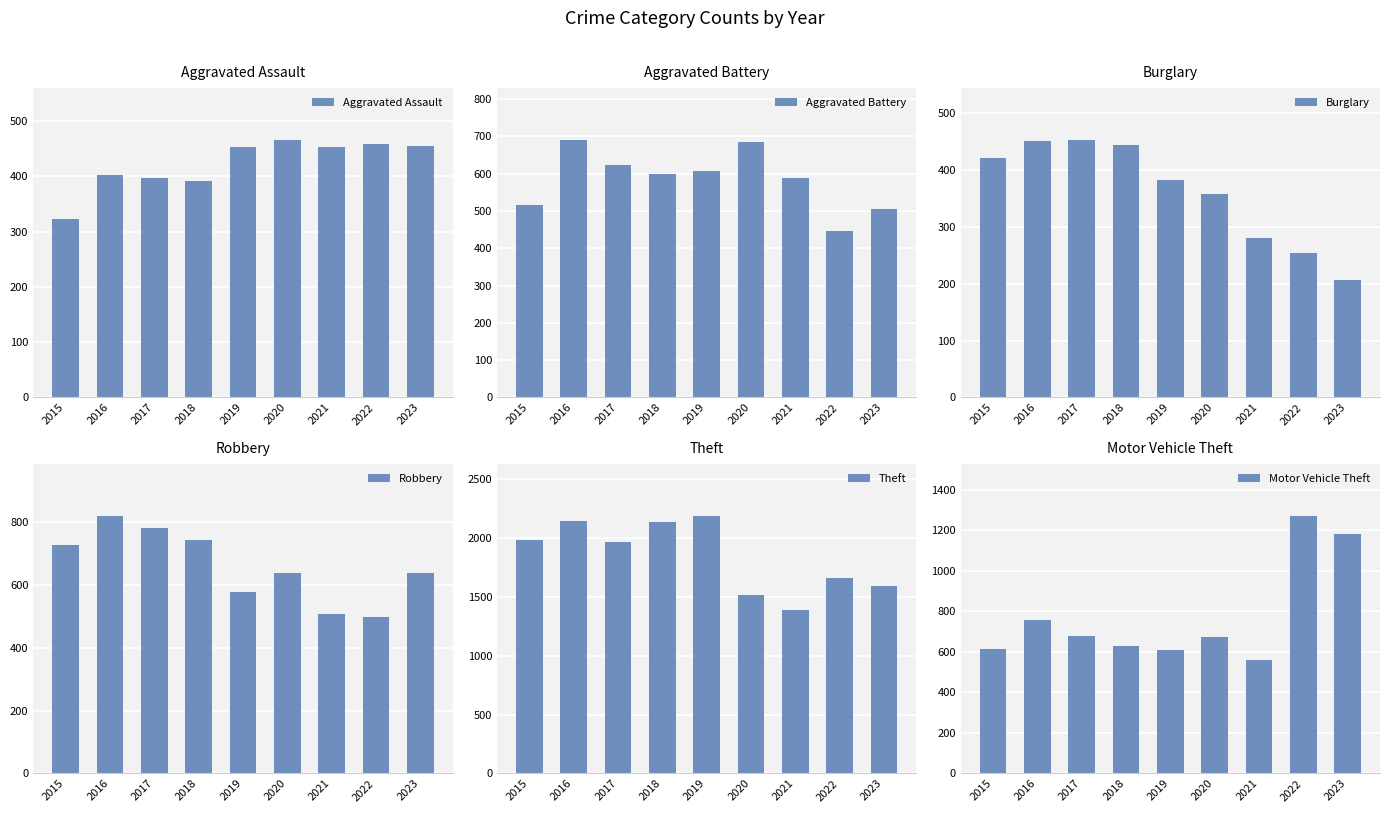

Reading left to right, what are all the values shown in this chart?

Aggravated Assault: 323	402	396	392	452	466	452	458	455
Aggravated Battery: 515	691	623	600	608	686	587	446	506
Burglary: 421	451	453	443	383	357	280	253	207
Robbery: 726	819	780	741	577	637	506	496	638
Theft: 1981	2148	1968	2140	2190	1512	1392	1664	1589
Motor Vehicle Theft: 614	756	680	631	611	673	560	1272	1183